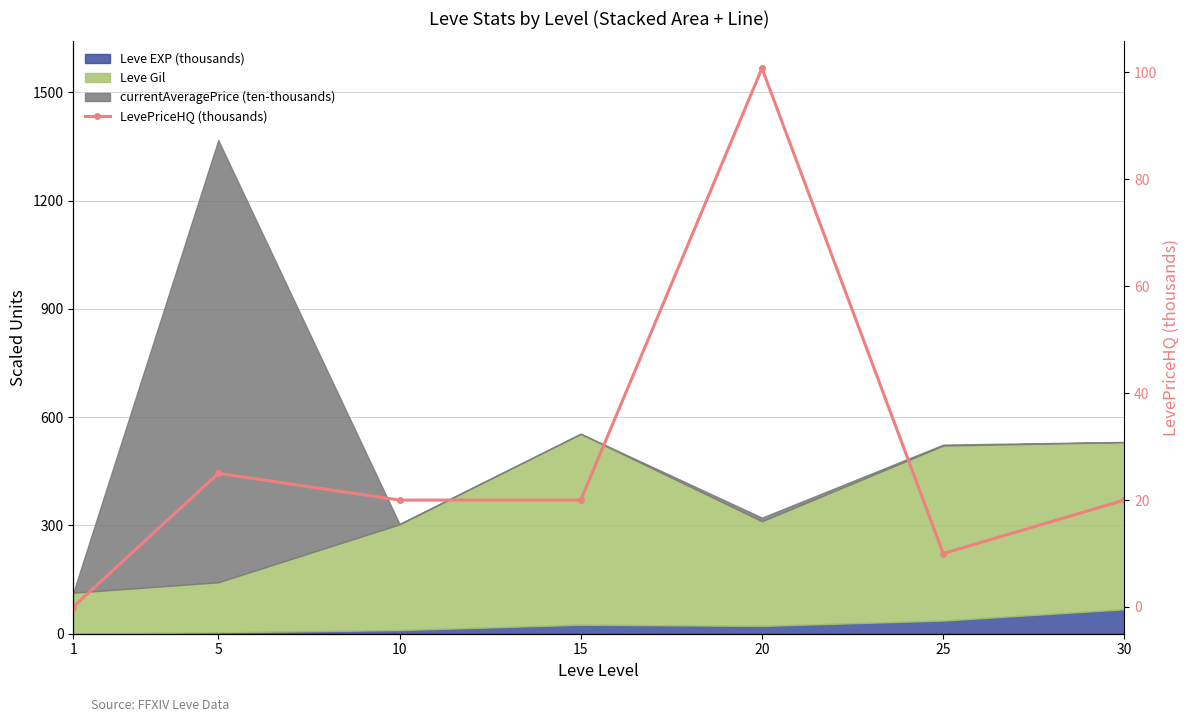

What is the difference between the maximum and minimum values?

100.7